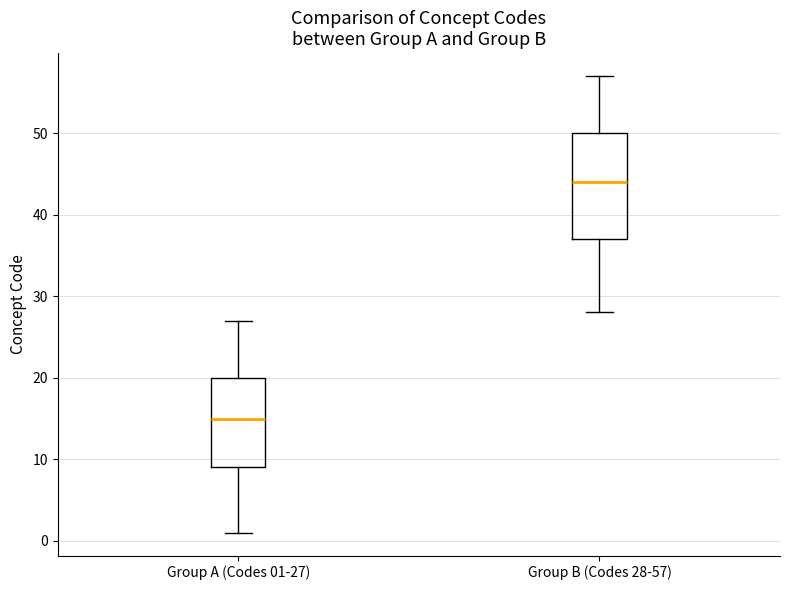

Reading left to right, transcribe this box plot: for each box, give where its median line is, the range the box spans, and where its two whiskers end, as read against the y-axis. The values are not printed on the chart, so give them approximately, as read against the axis.

Group A (Codes 01-27): median 15, box 9 to 20, whiskers 1 to 27
Group B (Codes 28-57): median 44, box 37 to 50, whiskers 28 to 57